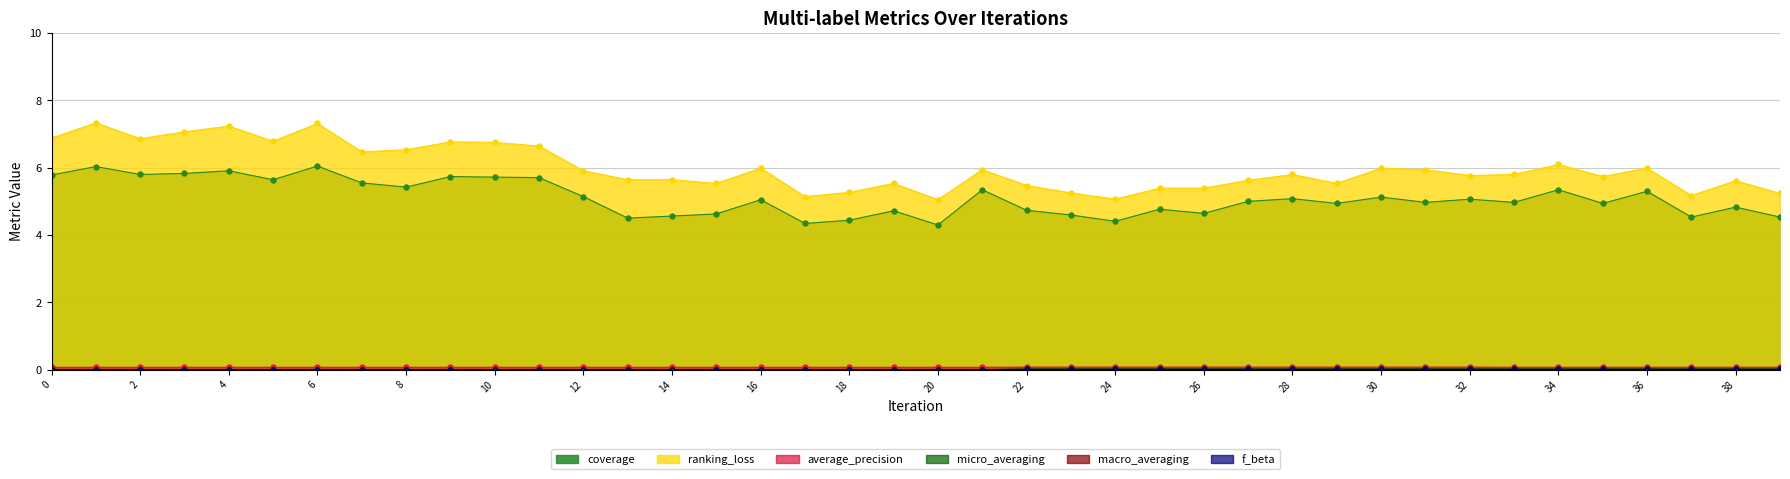

True or false: f_beta has more than 1 points higher than both neighbors.

False